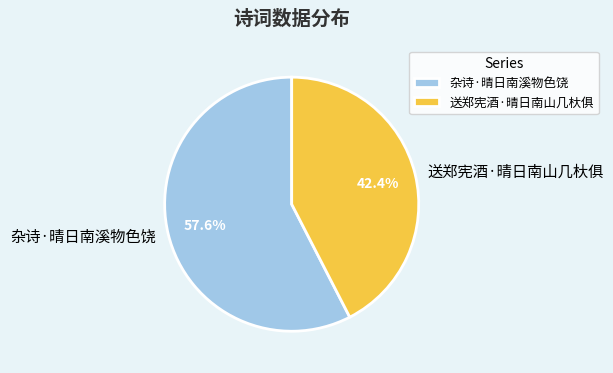

How many segments does this pie chart have?

2